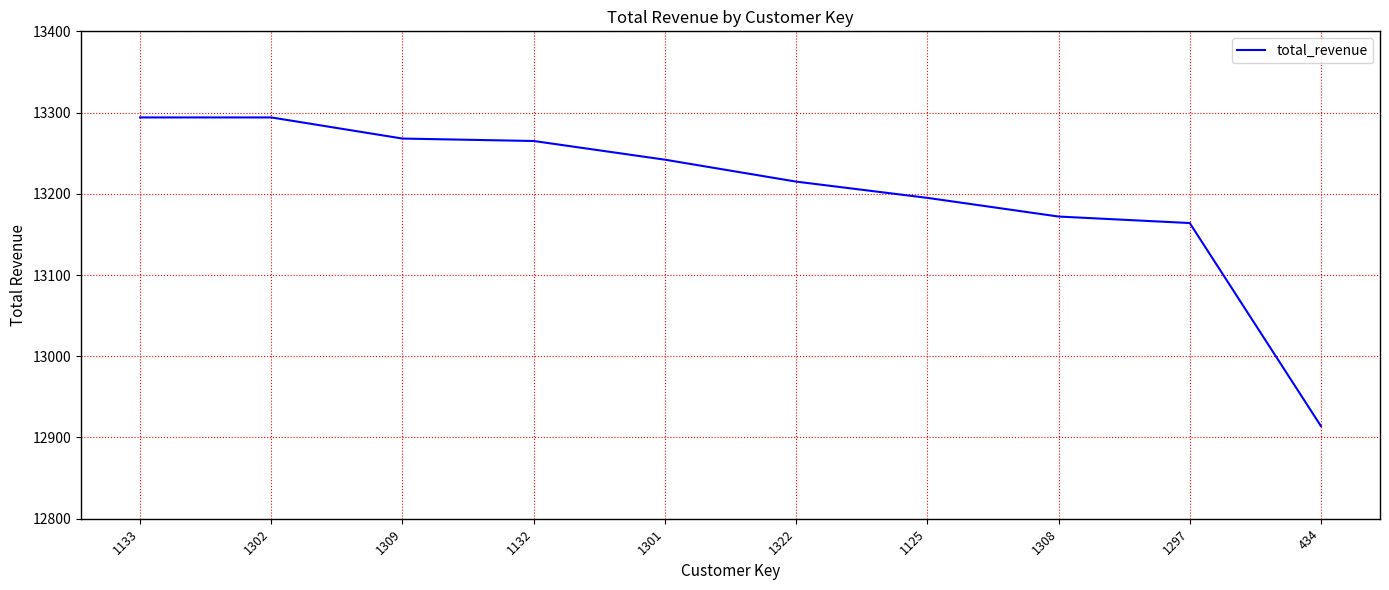

What is the smallest value displayed?

12914